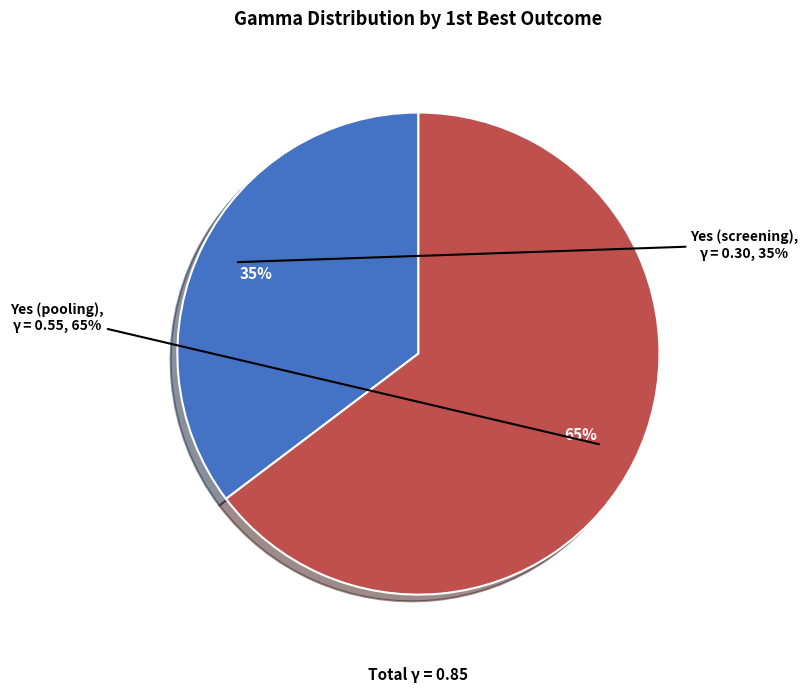

Which category has the biggest portion of the pie?

Yes (pooling) alpha=0.8 gamma=0.5